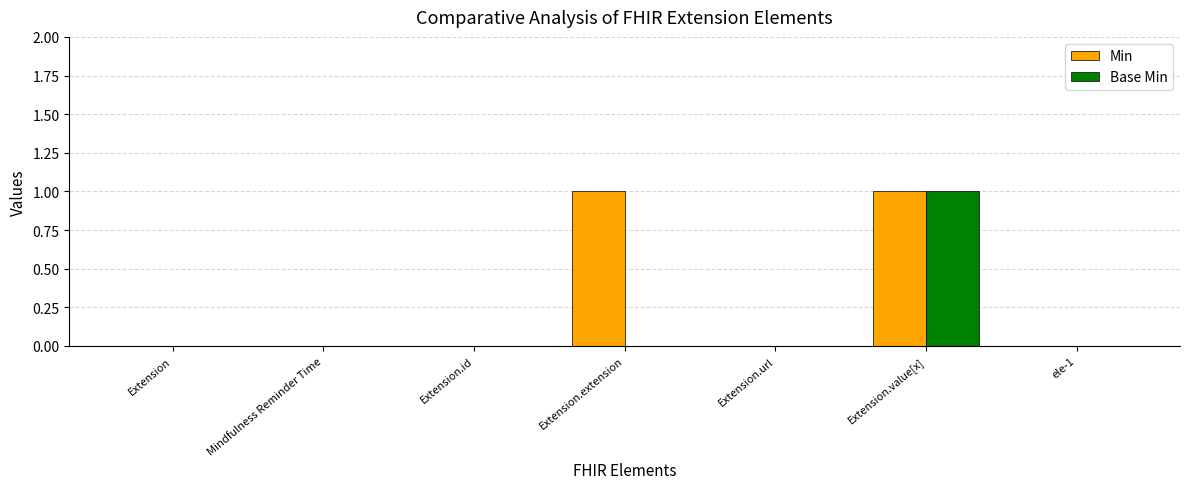

Reading left to right, what are all the values shown in this chart?

Min: Extension=0	Mindfulness Reminder Time=0	Extension.id=0	Extension.extension=1	Extension.url=0	Extension.value[x]=1	ele-1=0
Base Min: Extension=0	Mindfulness Reminder Time=0	Extension.id=0	Extension.extension=0	Extension.url=0	Extension.value[x]=1	ele-1=0